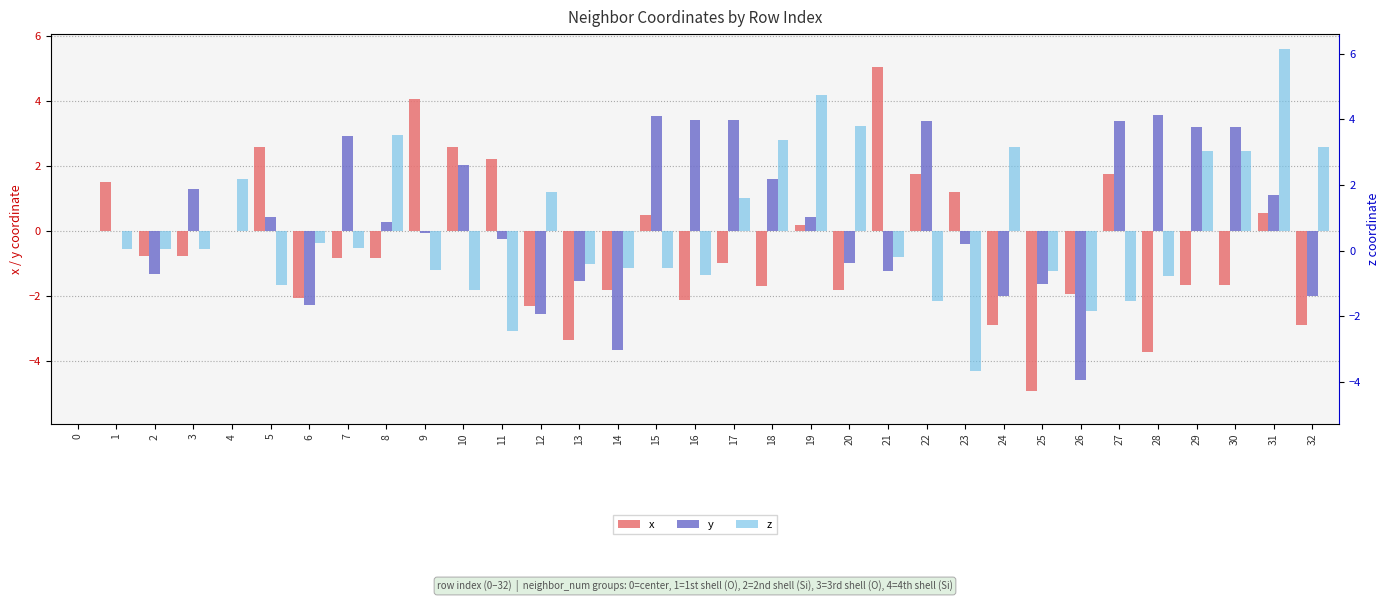

How many groups of bars are there?

33